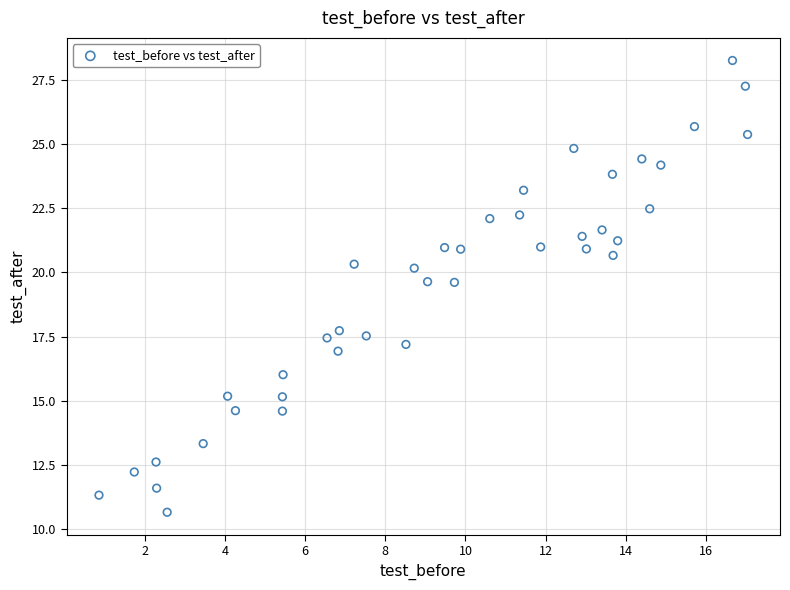

What is the range of Y values (max minus min)?

17.6